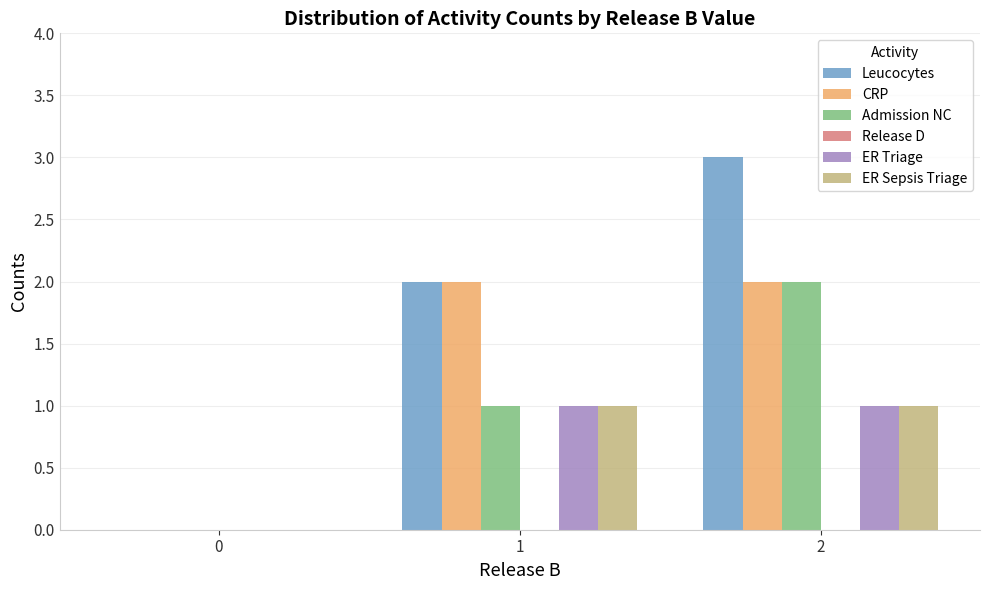

What is the average value of the ER Sepsis Triage series?

1